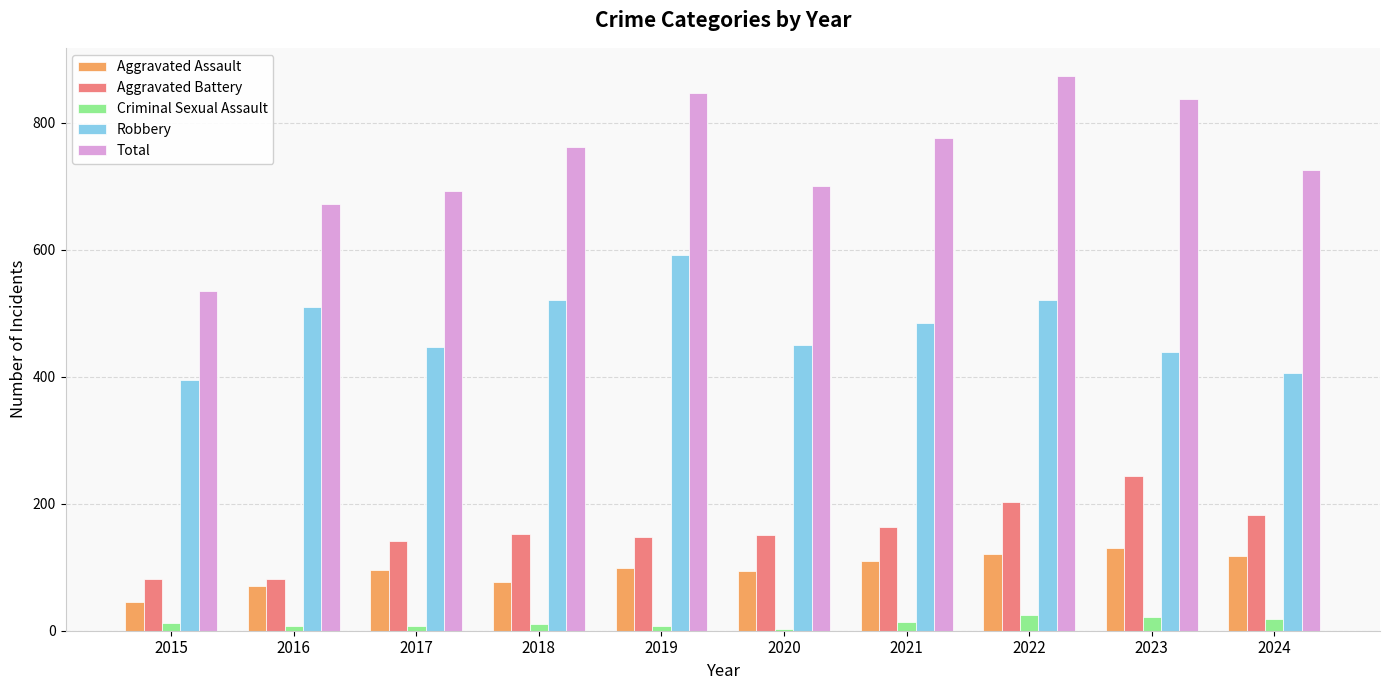

Is the value of Aggravated Battery at 2018 greater than the value of Robbery at 2021?

No